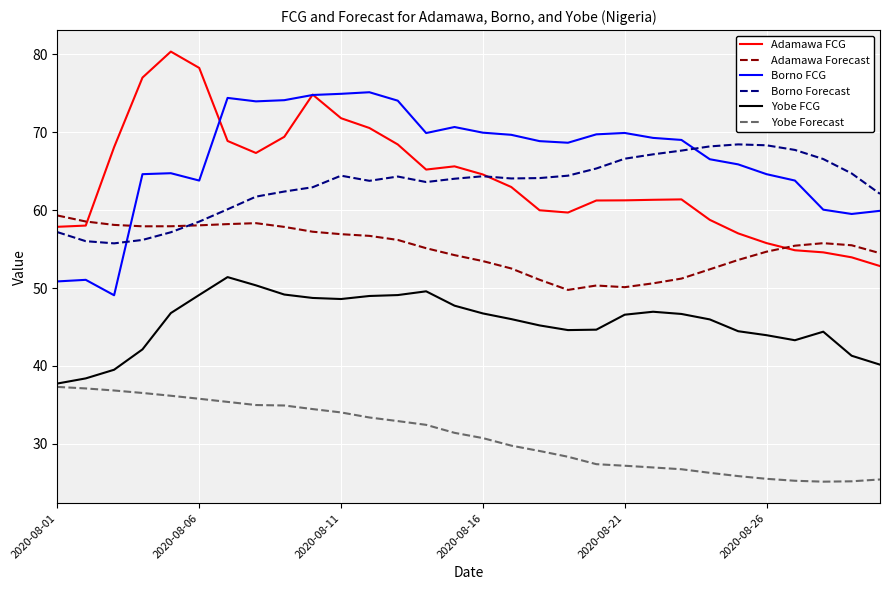

True or false: Yobe Forecast and Borno FCG cross at least once.

False